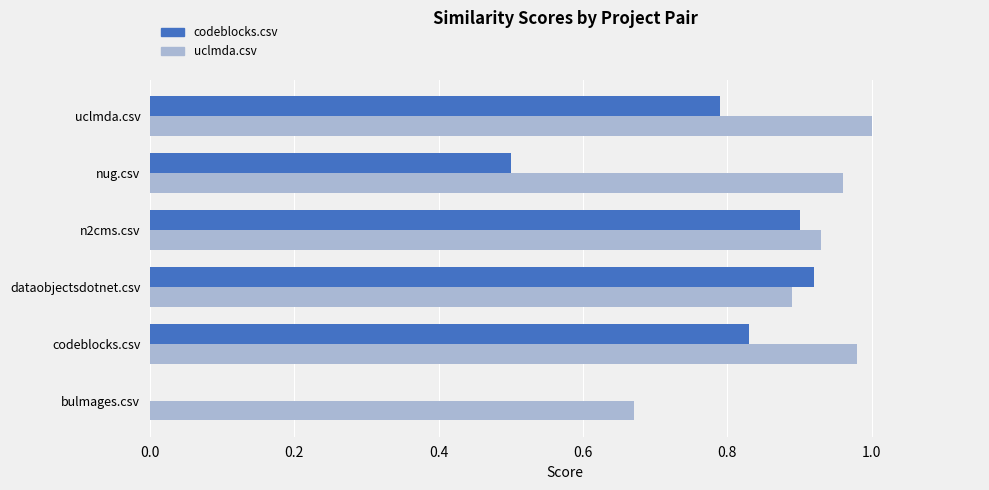

Is the value of codeblocks.csv at bulmages.csv greater than the value of uclmda.csv at n2cms.csv?

No